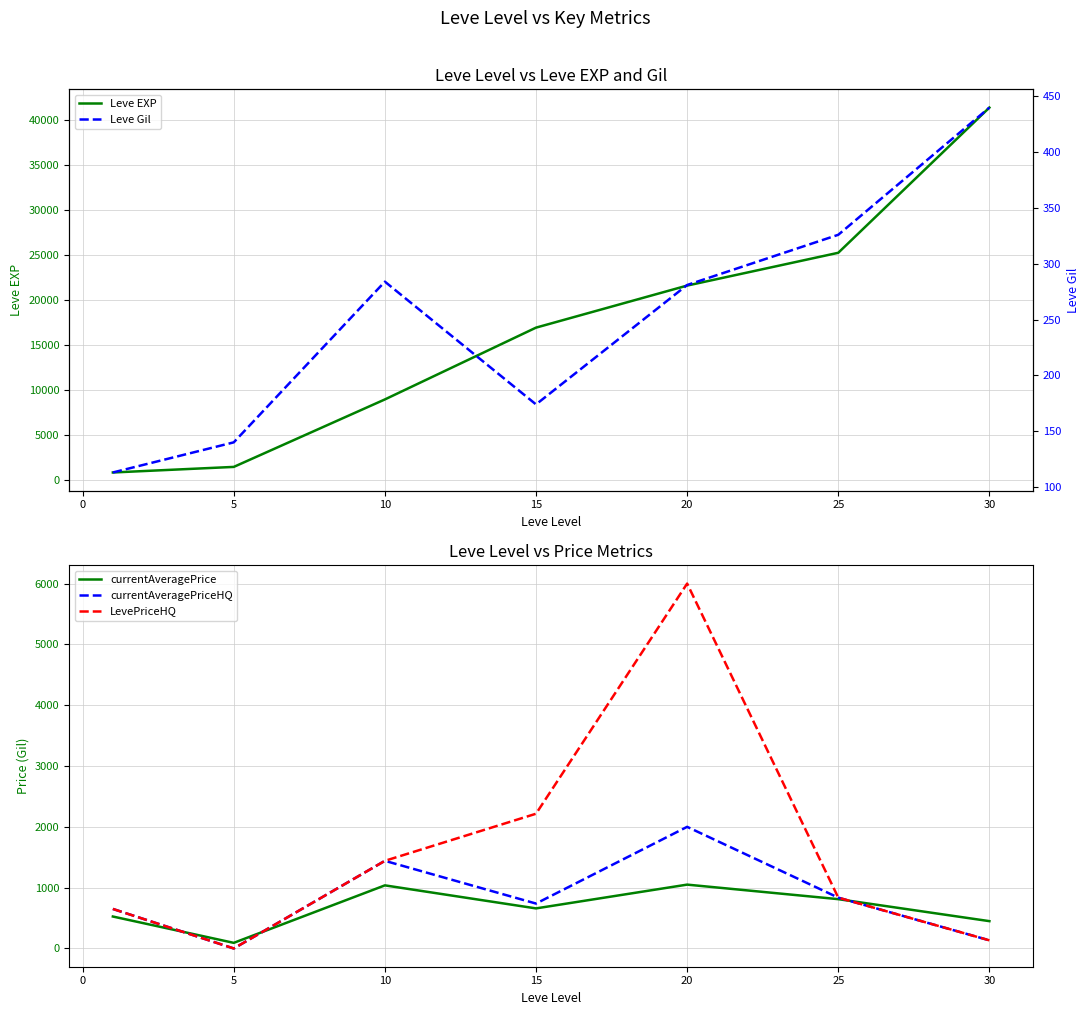

What is the average value of the currentAveragePrice series?

660.8